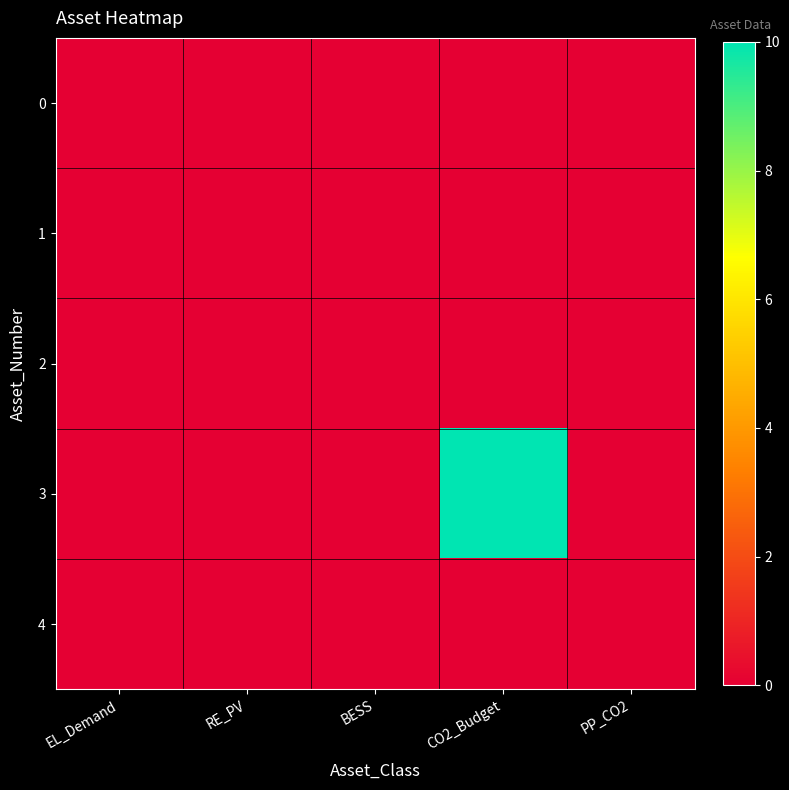

At how many categories does at least one series exceed 6?

1